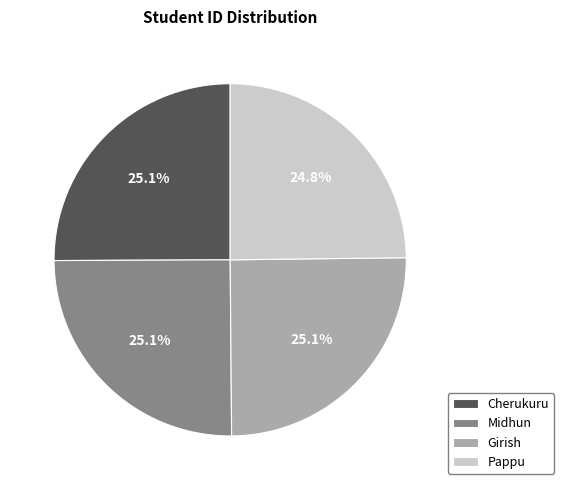

What percentage is the Pappu slice, to the nearest percent?

25%